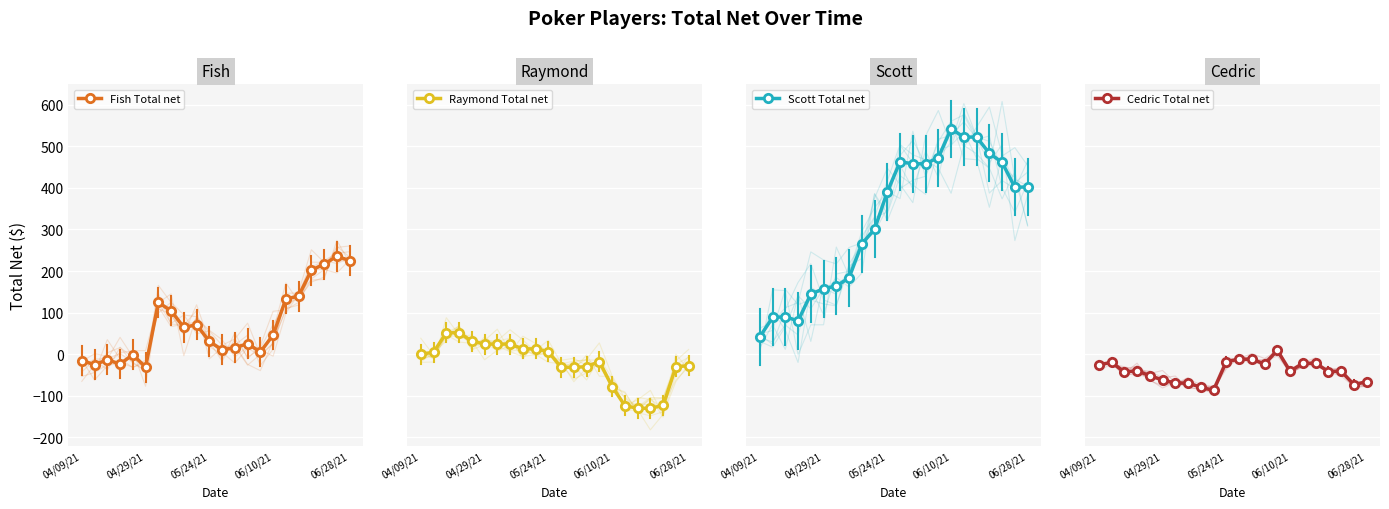

Which series has the largest range (max minus min)?

Scott Total net